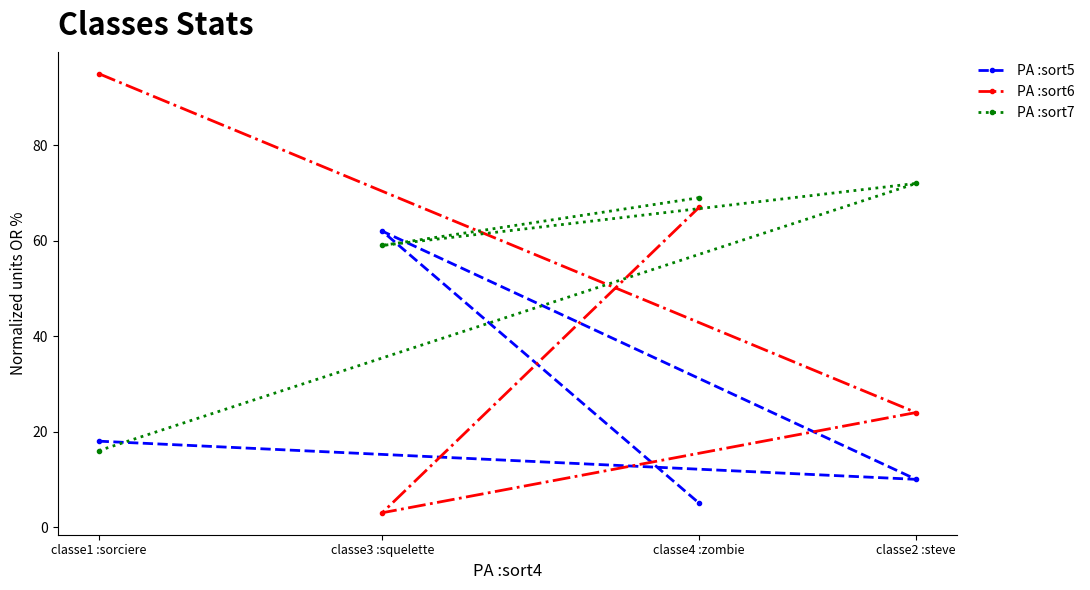

What is the difference between the second highest and minimum values in the PA :sort7 series?

53